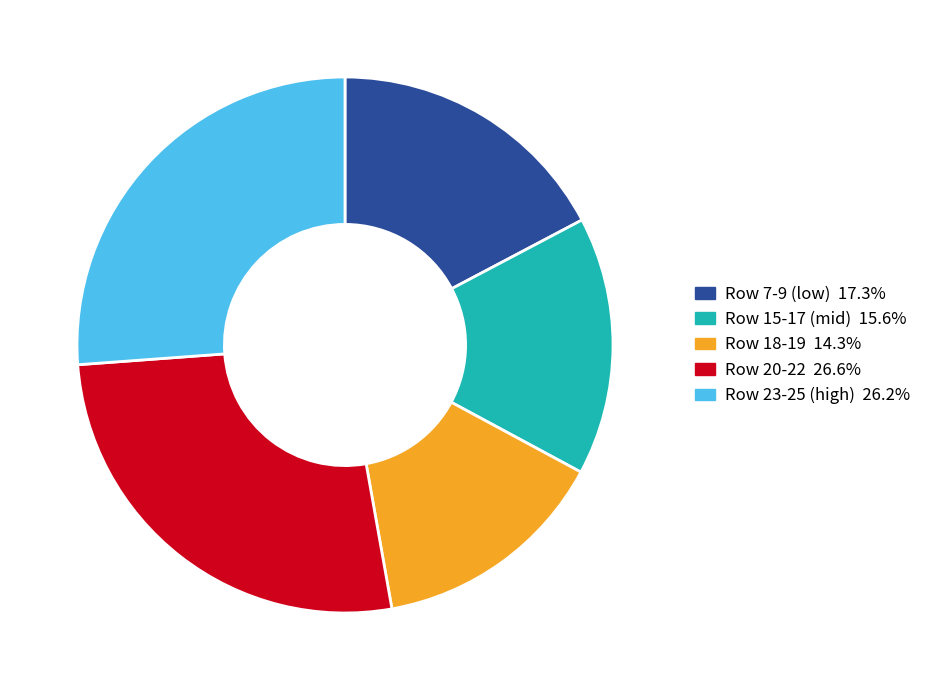

Is there a majority slice in this chart?

No